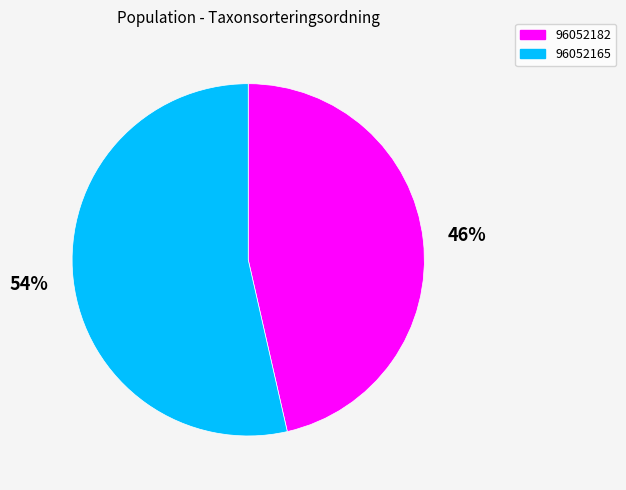

Between 96052165 and 96052182, which is larger?

96052165